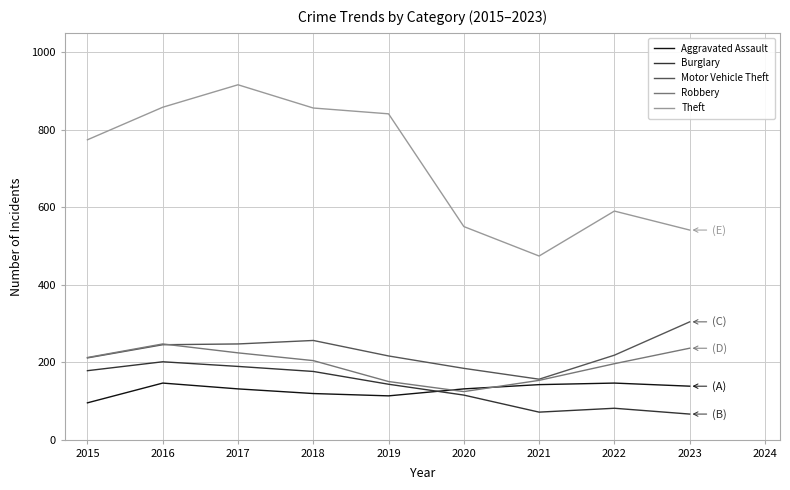

In Motor Vehicle Theft, how many points are lower than both neighbors (excluding endpoints)?

1